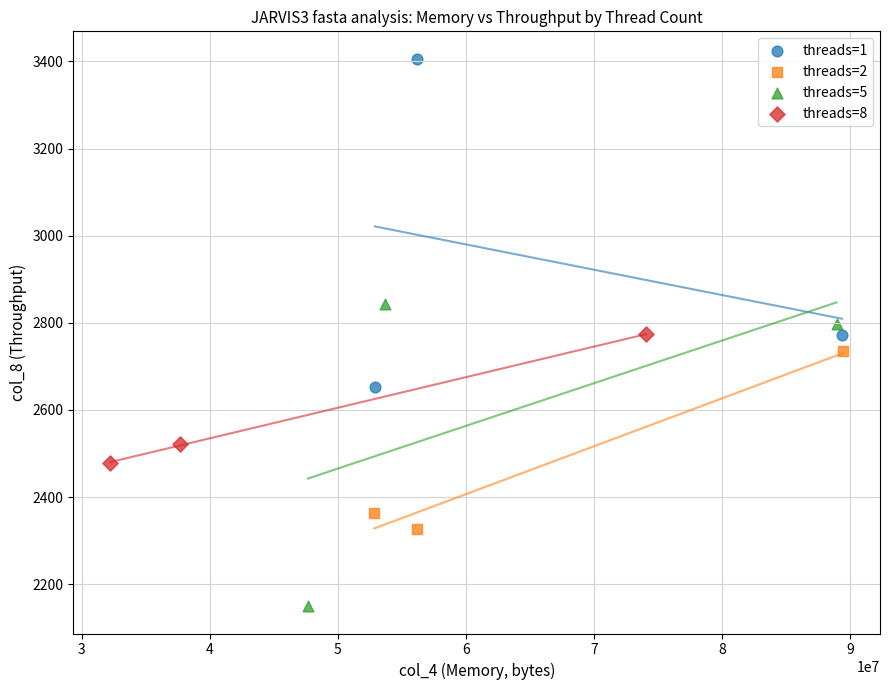

Which series has the largest Y range (max minus min)?

threads=1